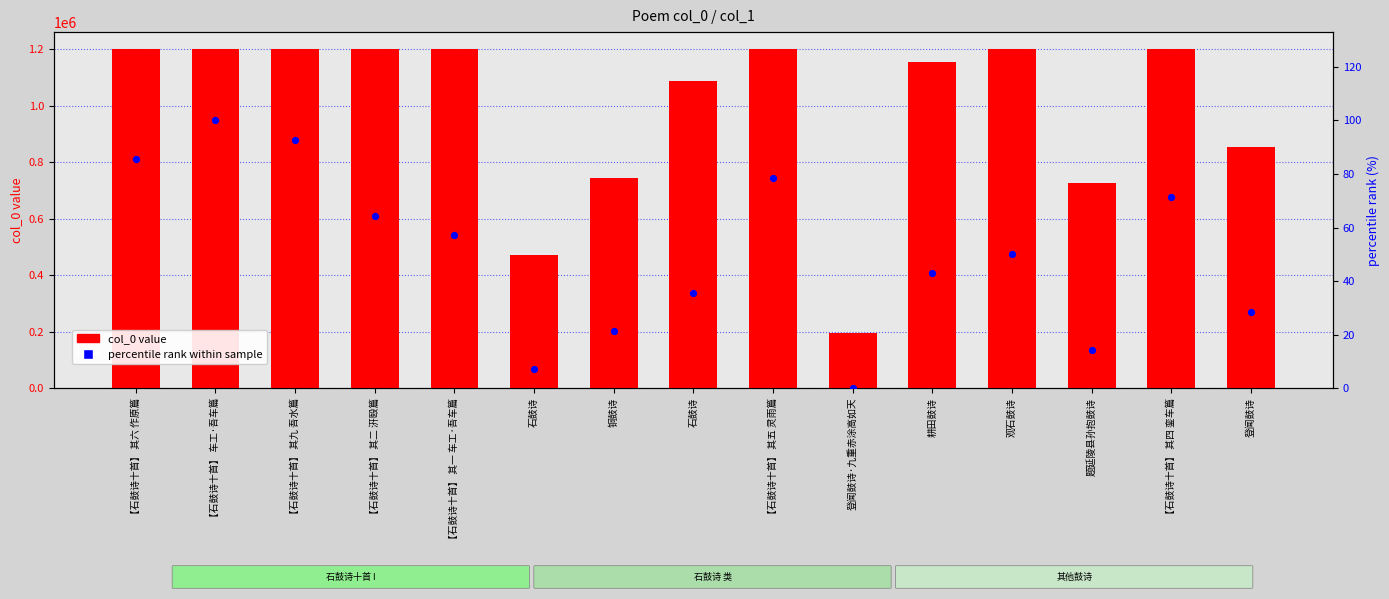

Which series reaches the maximum Y coordinate?

col_0 (ID)